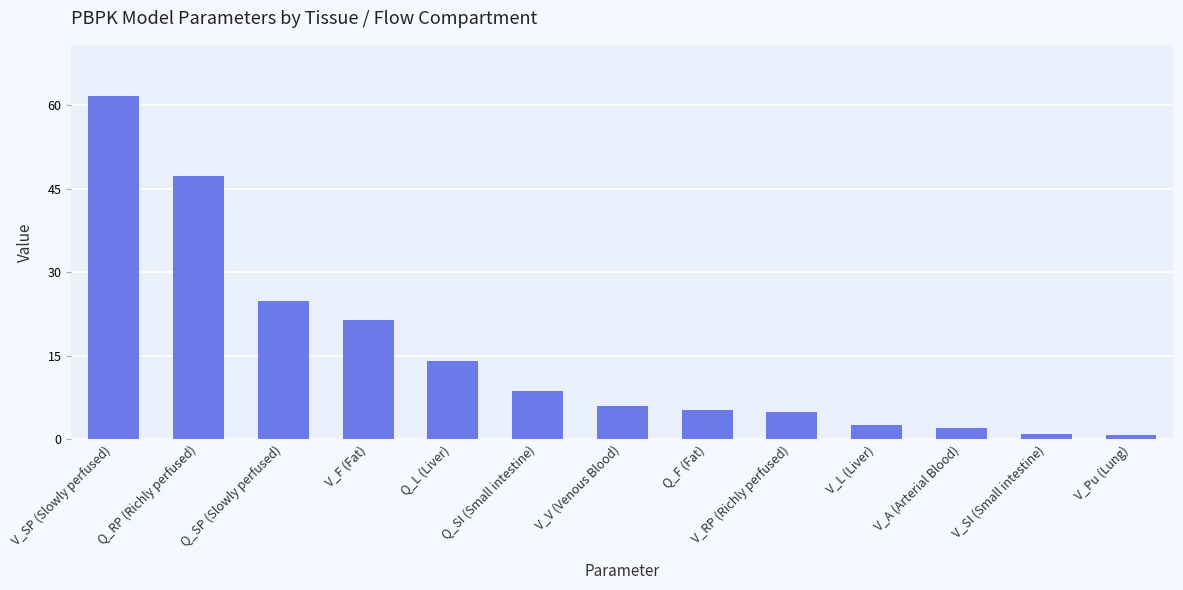

At which category does the chart reach its peak across all series?

V_SP (Slowly perfused)